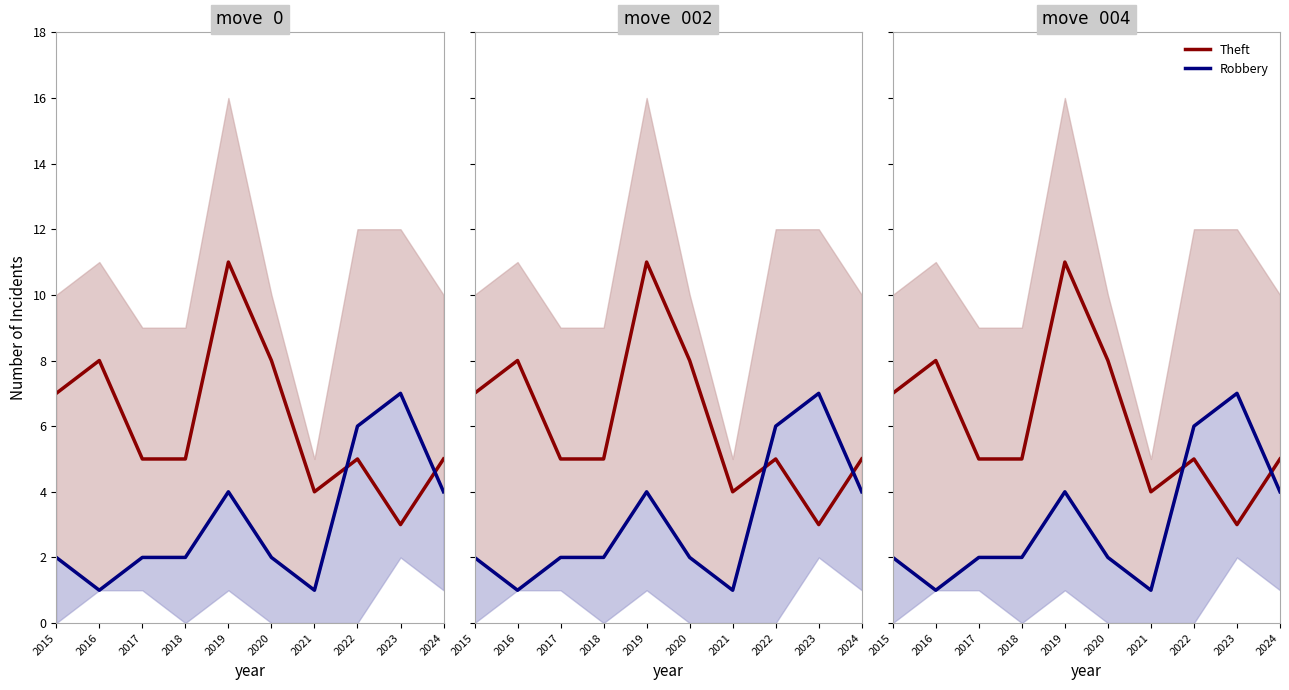

True or false: Theft has more than 0 points higher than both neighbors.

True